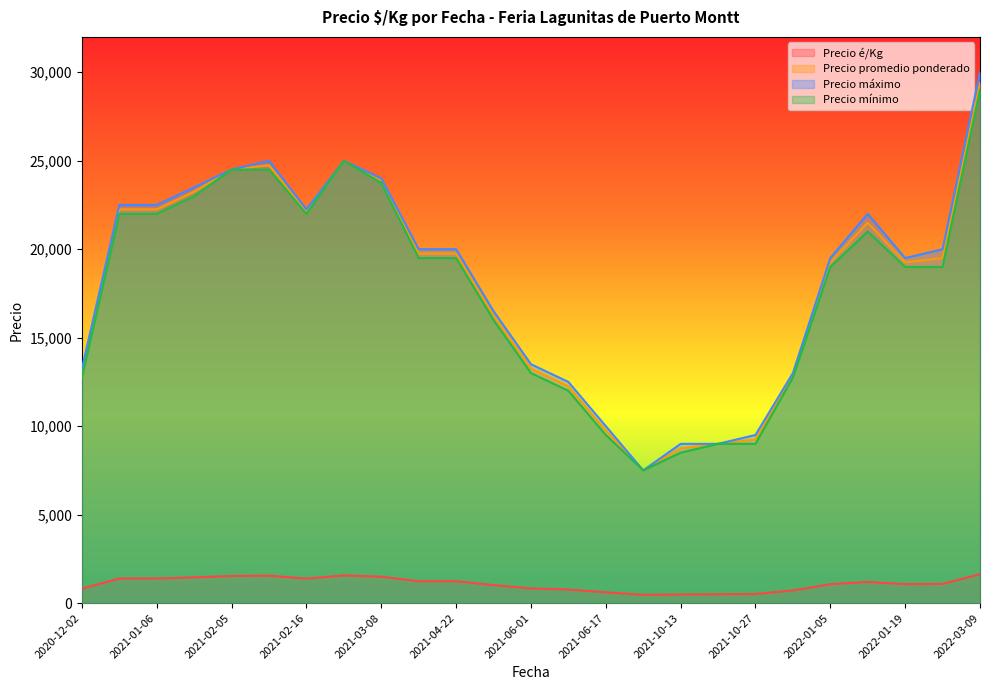

How many lines are shown in the chart?

4